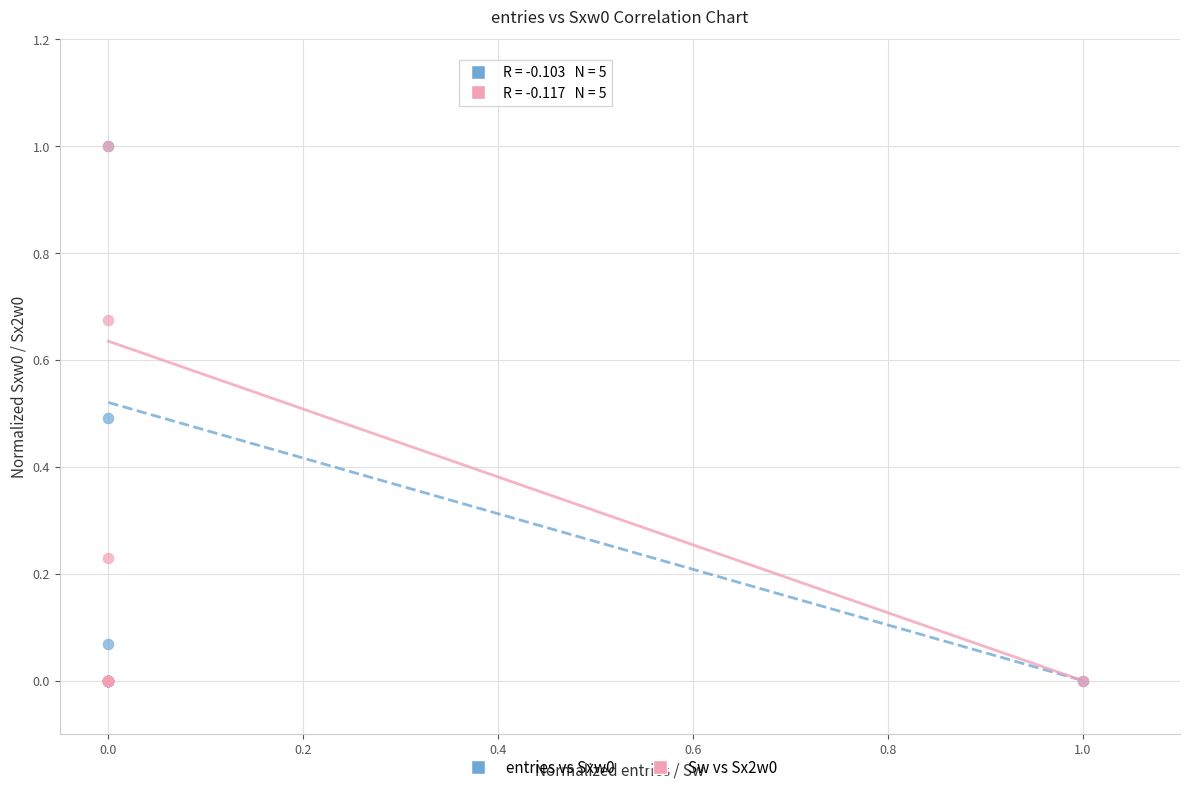

What are all the series names shown in the legend?

entries vs Sxw0, Sw vs Sx2w0